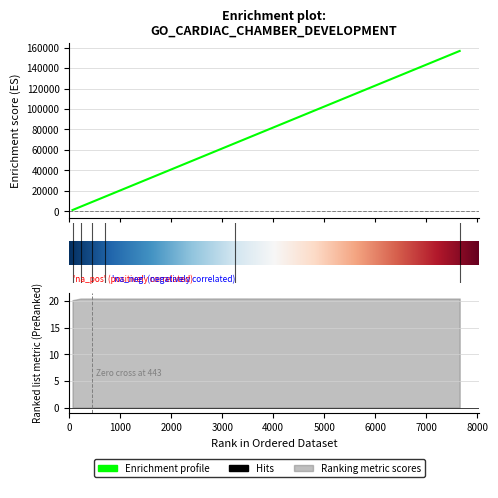

Which label corresponds to the smallest value in the chart?

65